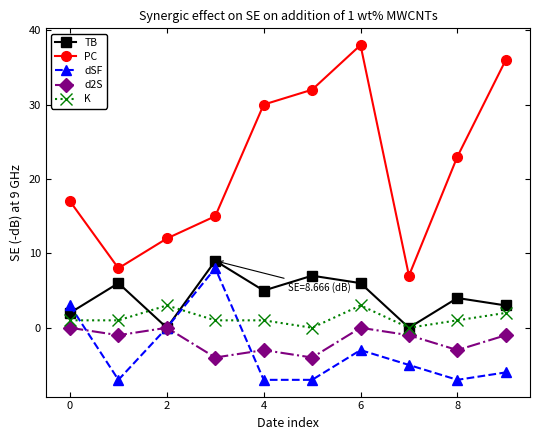

What is the maximum value shown in the chart?

38